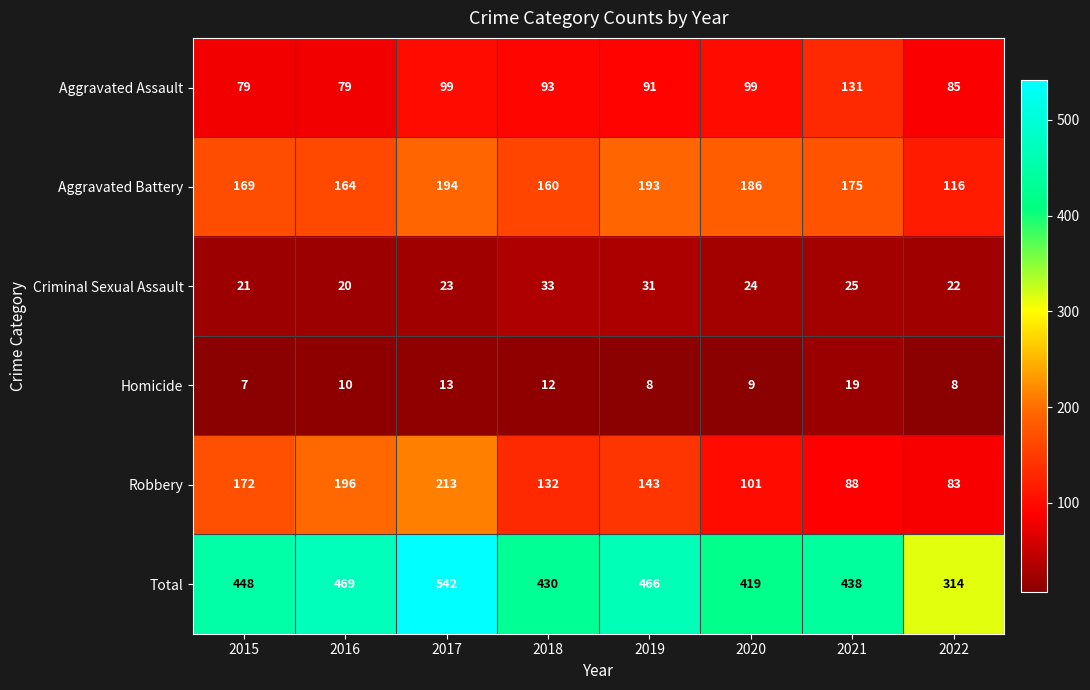

At which category does the chart reach its minimum across all series?

2015